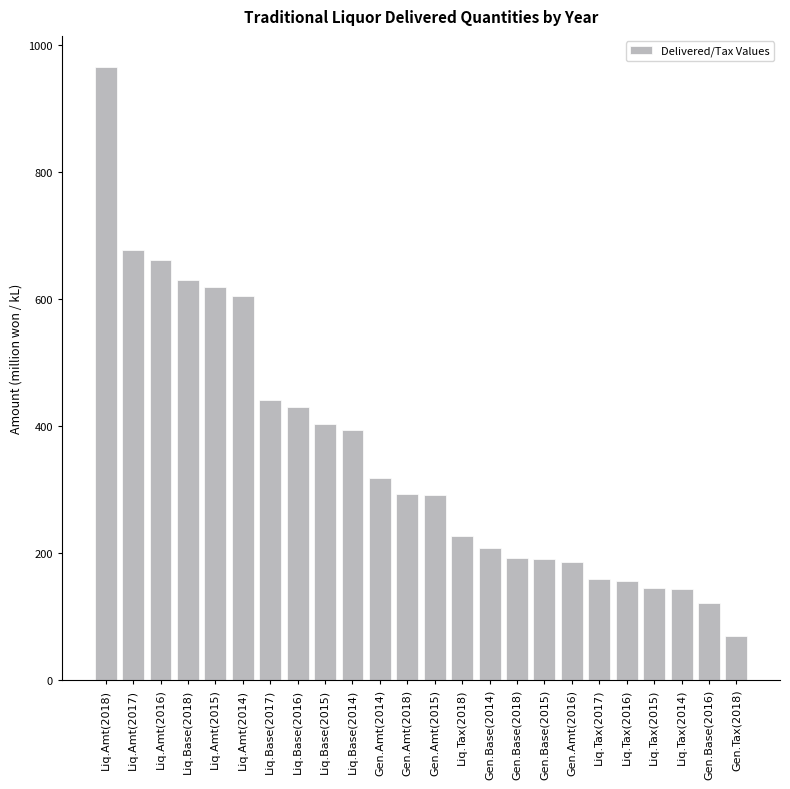

What is the label of the 6th bar from the right?

Liq.Tax(2017)